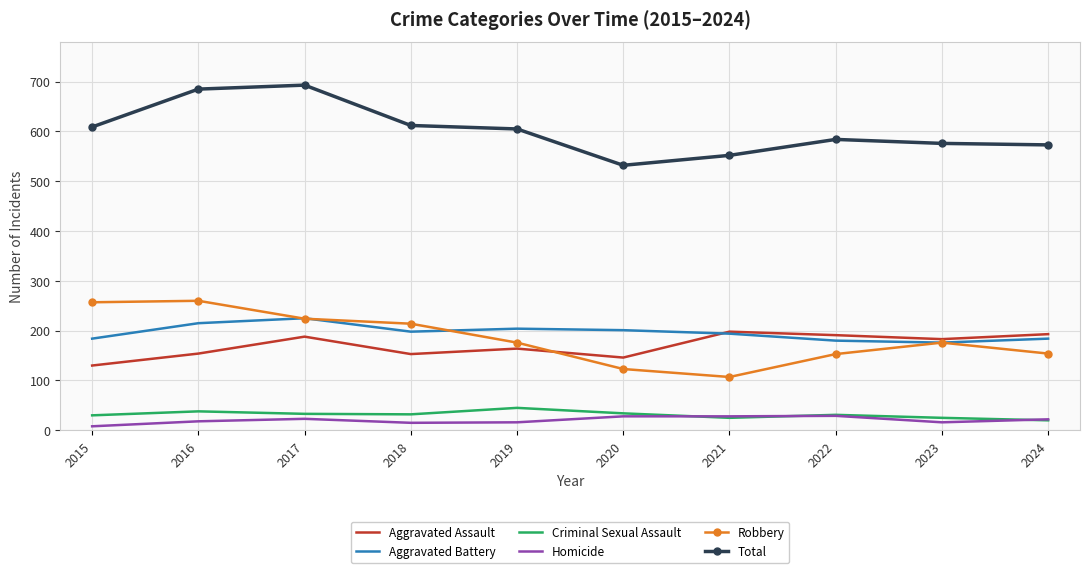

What is the spread (max minus min) of values at 2016?

667